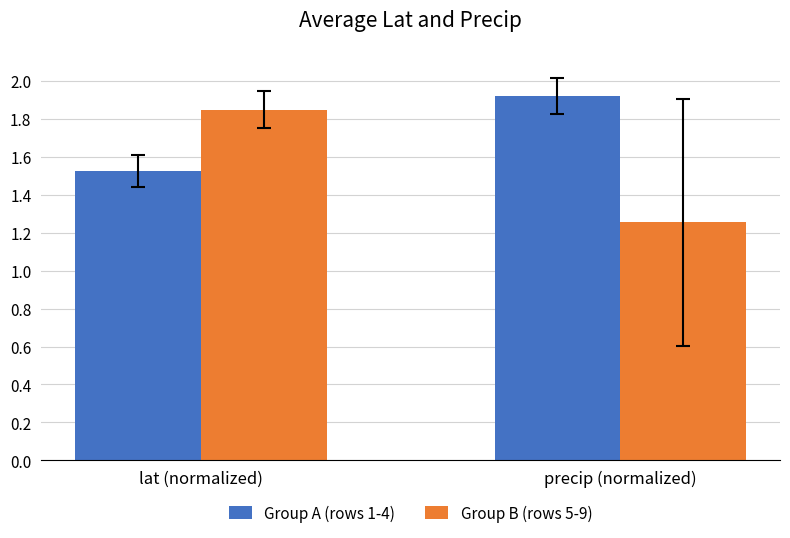

At which category does the chart reach its peak across all series?

precip (normalized)